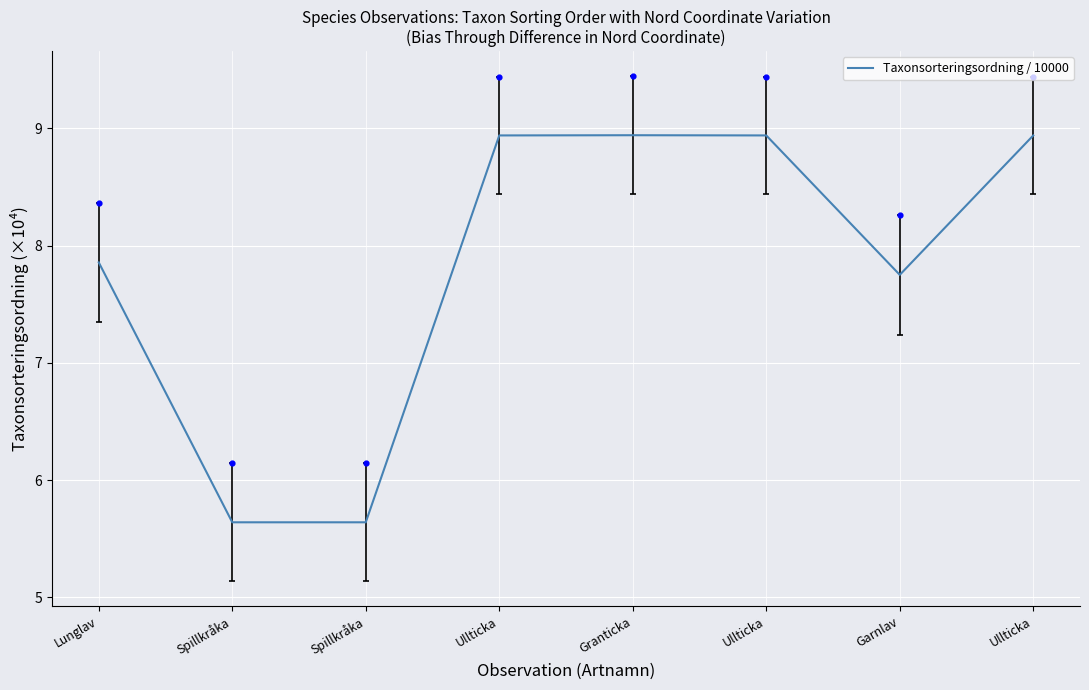

What is the change in value from Granticka to Garnlav?

-1.2